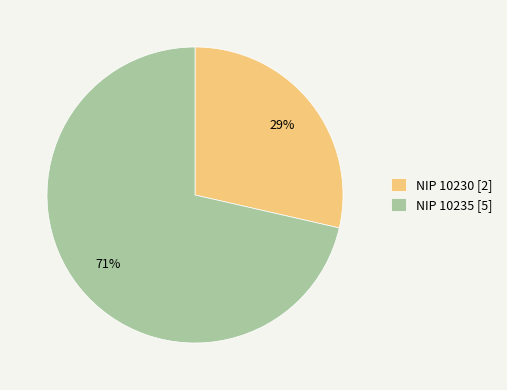

Is there any slice that represents more than half of the pie?

Yes